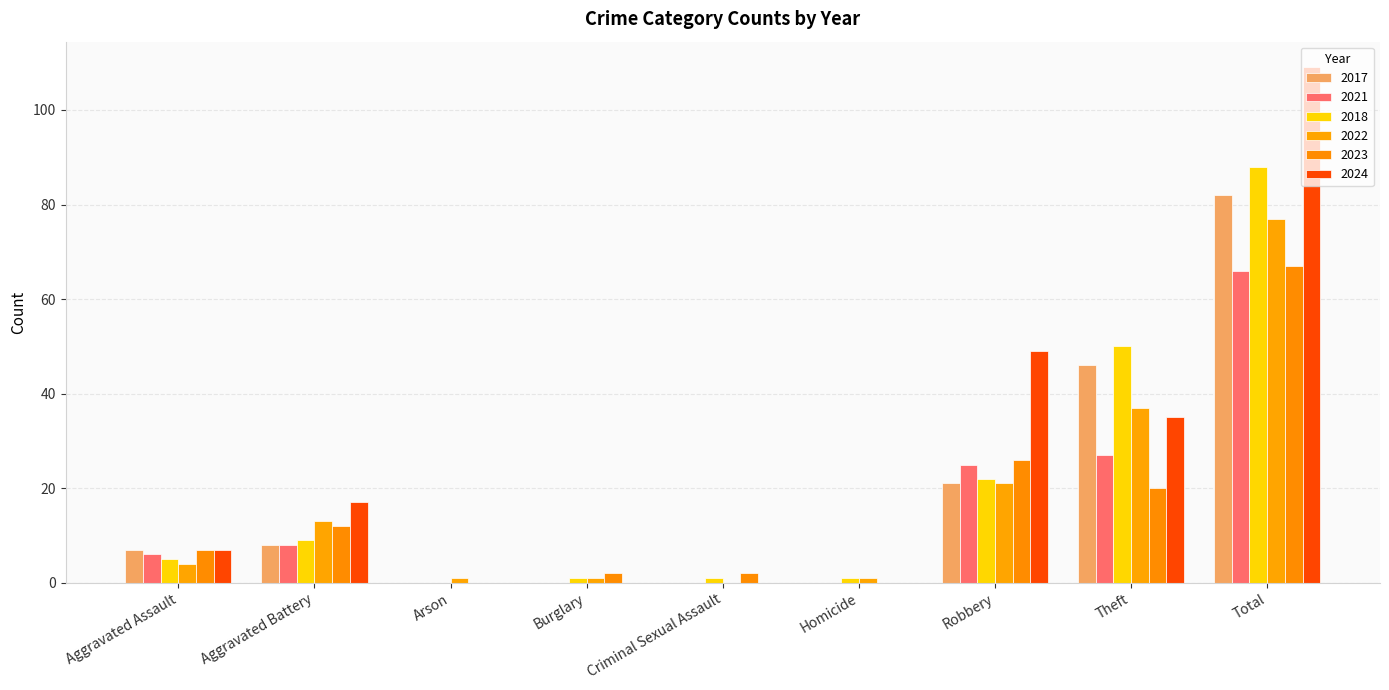

Between Criminal Sexual Assault and Theft, which series saw the biggest shift?

2018